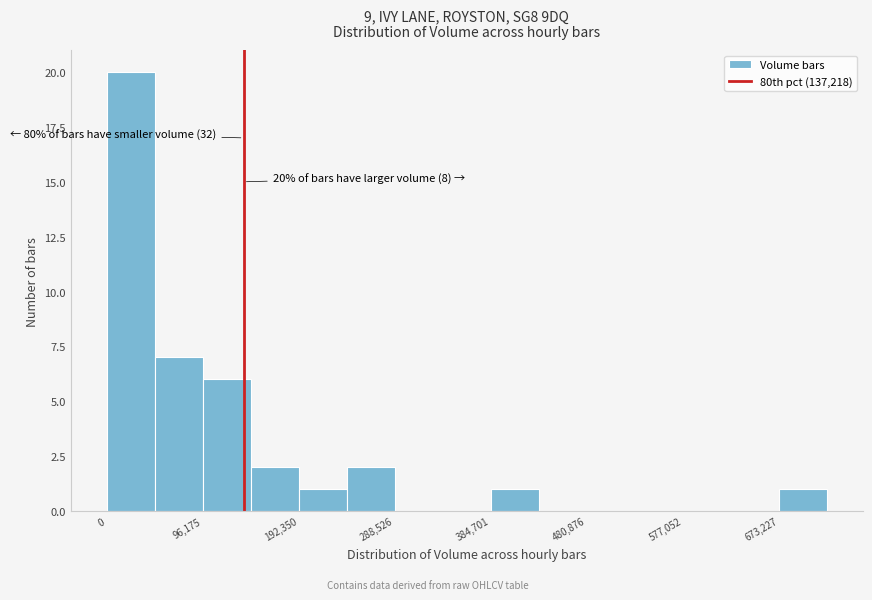

Over which range of the x-axis is the bar tallest?

0 to 50000